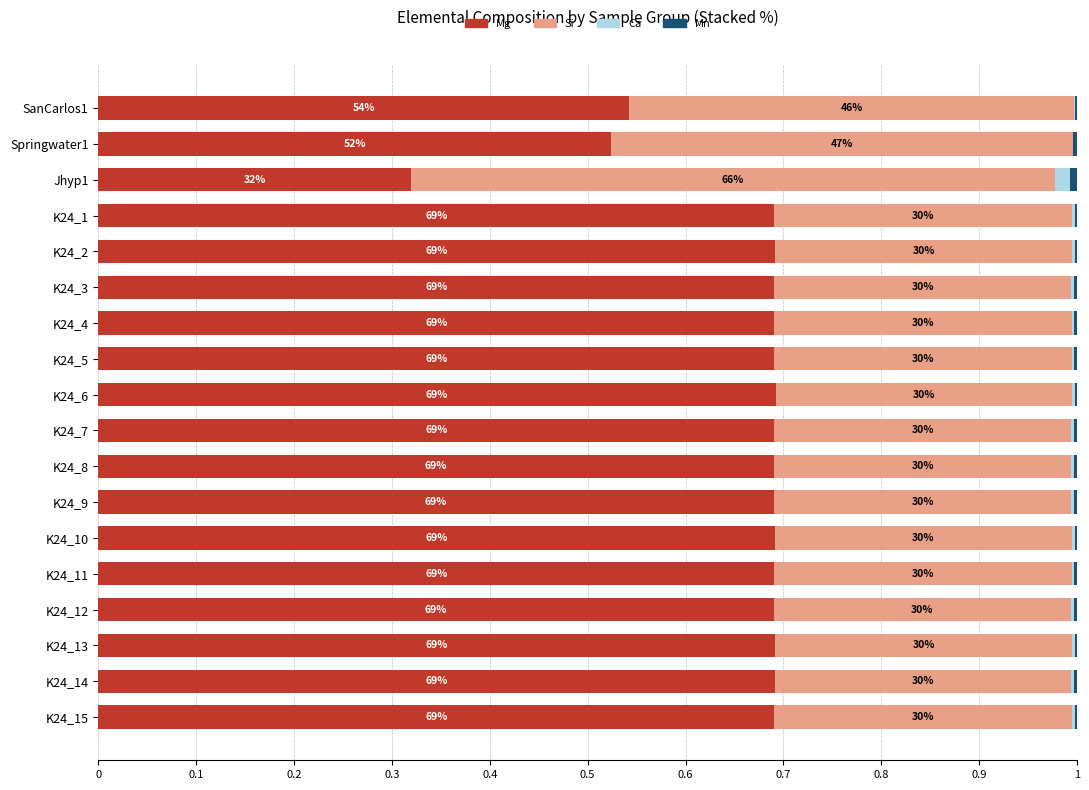

What are all the series names shown in the legend?

Mg, Si, Ca, Mn